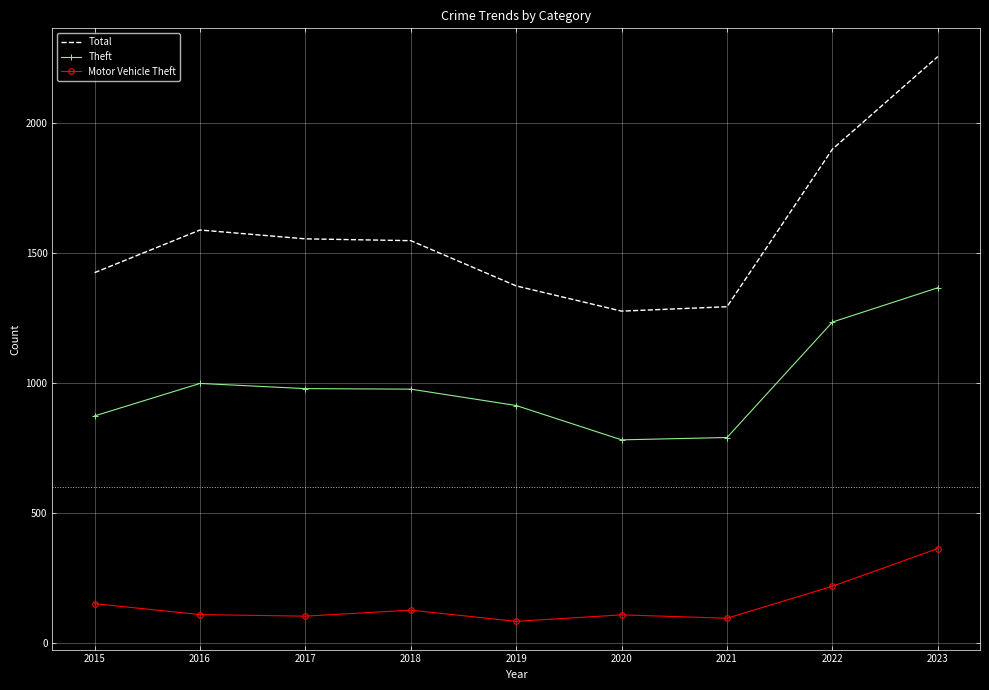

At which label does Motor Vehicle Theft first exceed 110?

2015